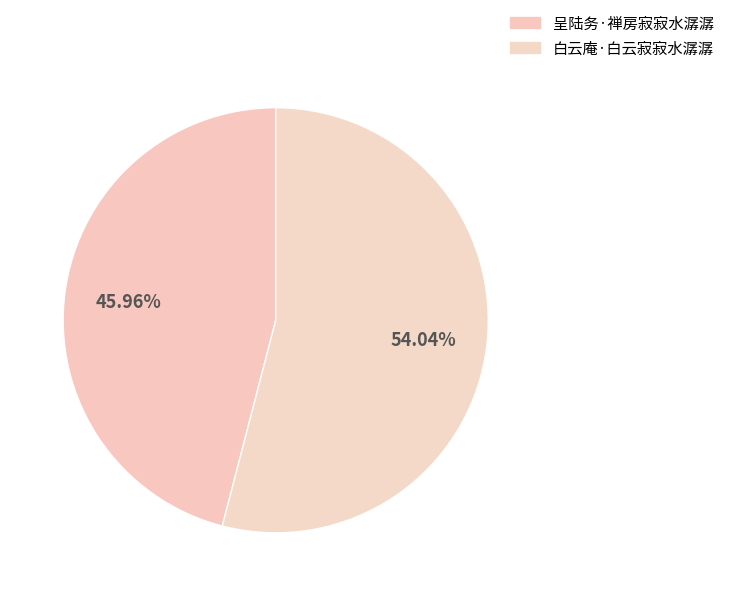

What is the ratio of the value at 呈陆务·禅房寂寂水潺潺 to the value at 白云庵·白云寂寂水潺潺?

0.9